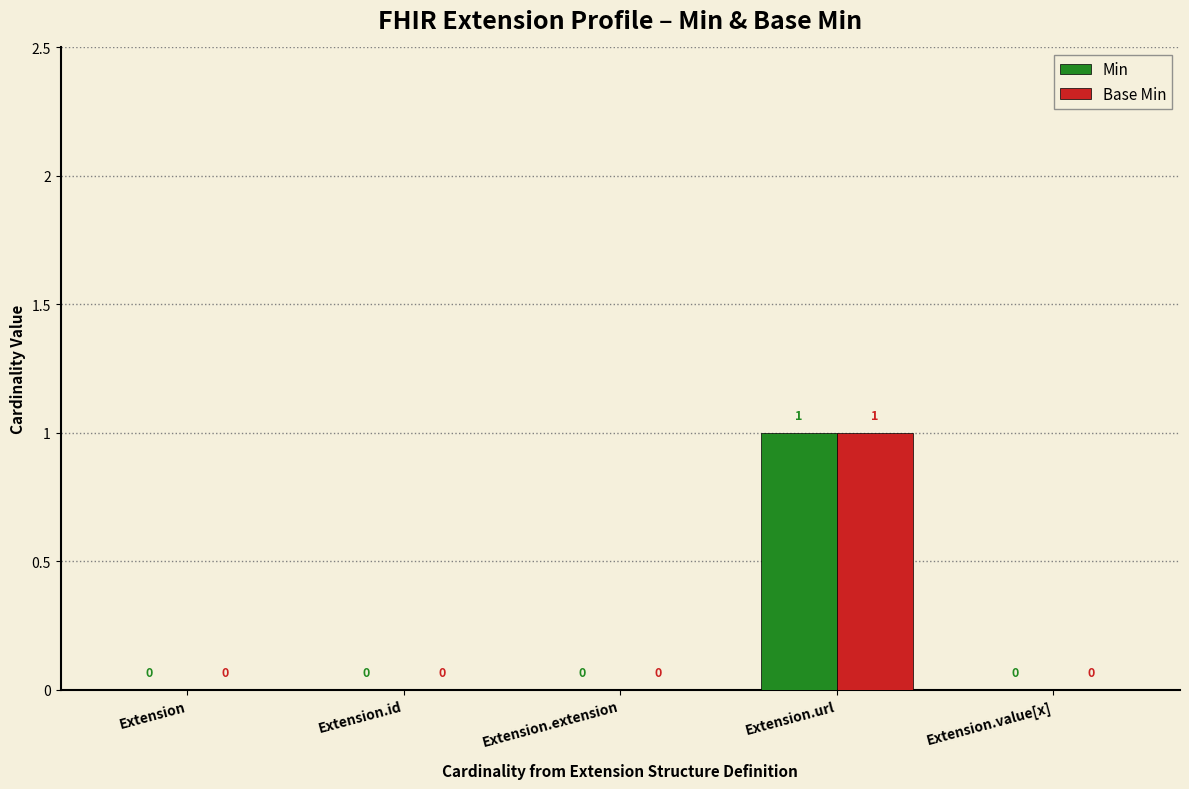

Is the value of Base Min at Extension.url greater than the value of Min at Extension.extension?

Yes